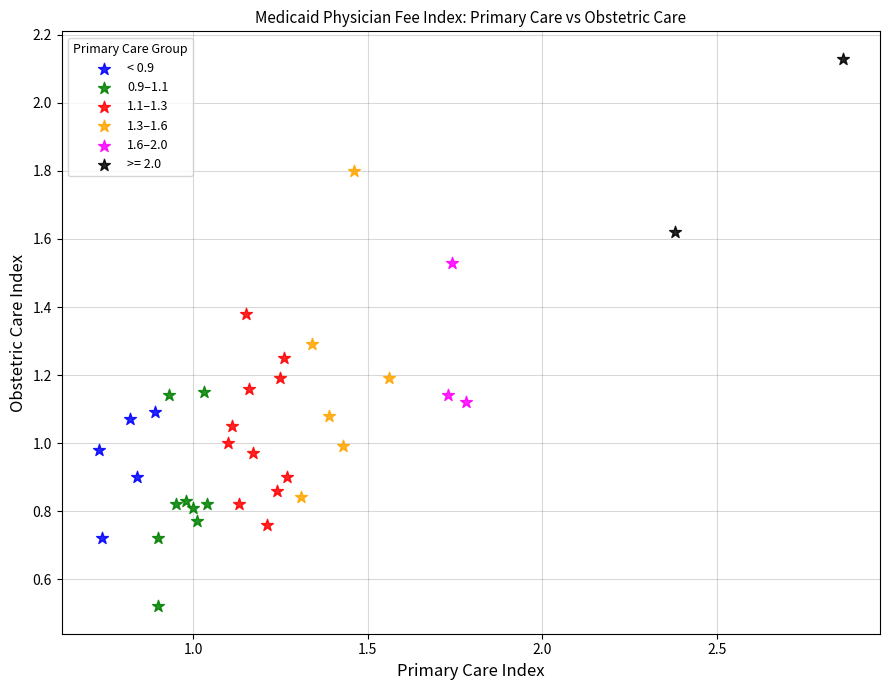

Which series reaches the maximum Y coordinate?

>= 2.0